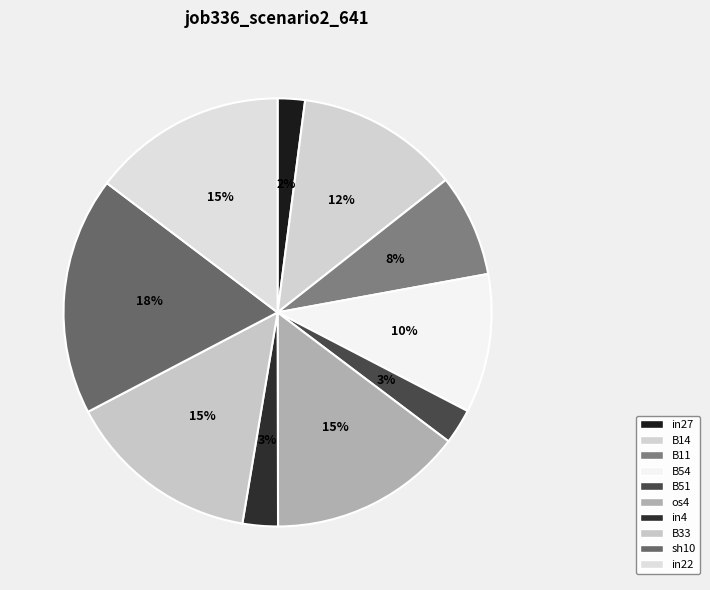

How many segments does this pie chart have?

10